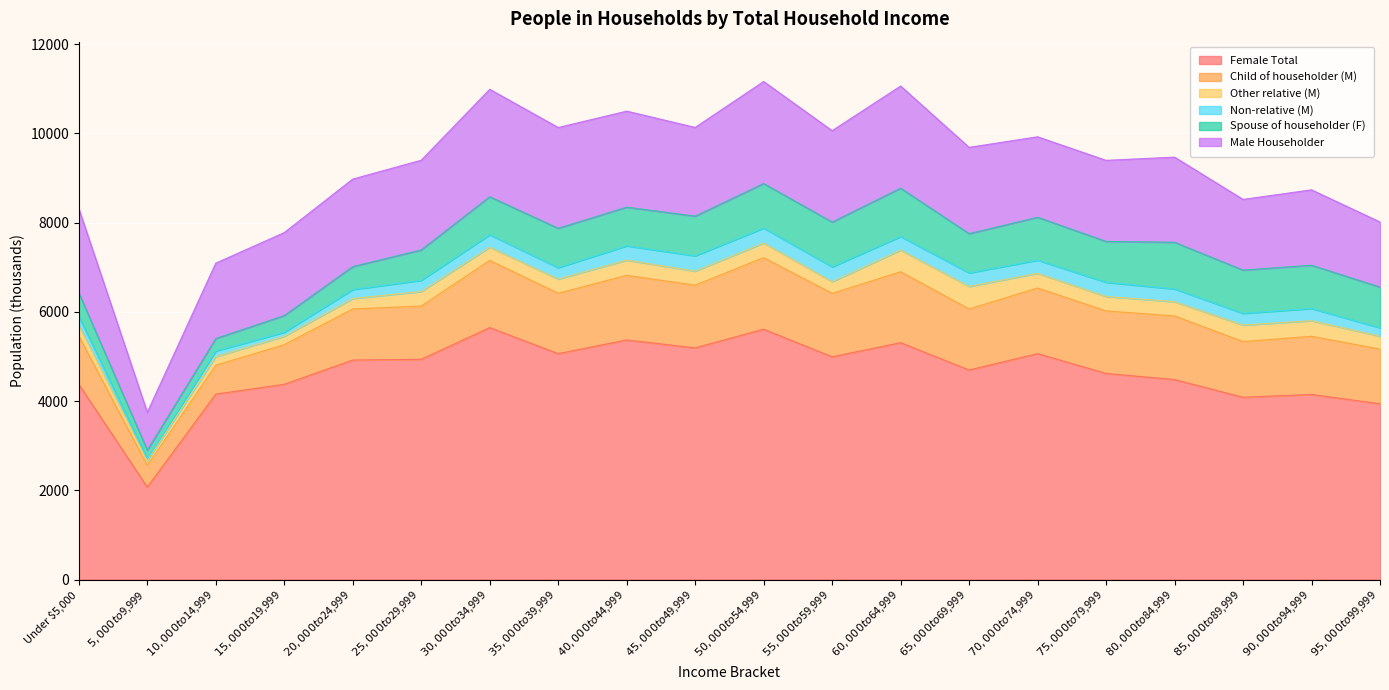

The Non-relative (M) series shows 346 at $25,000 to $29,999. True or false?

False